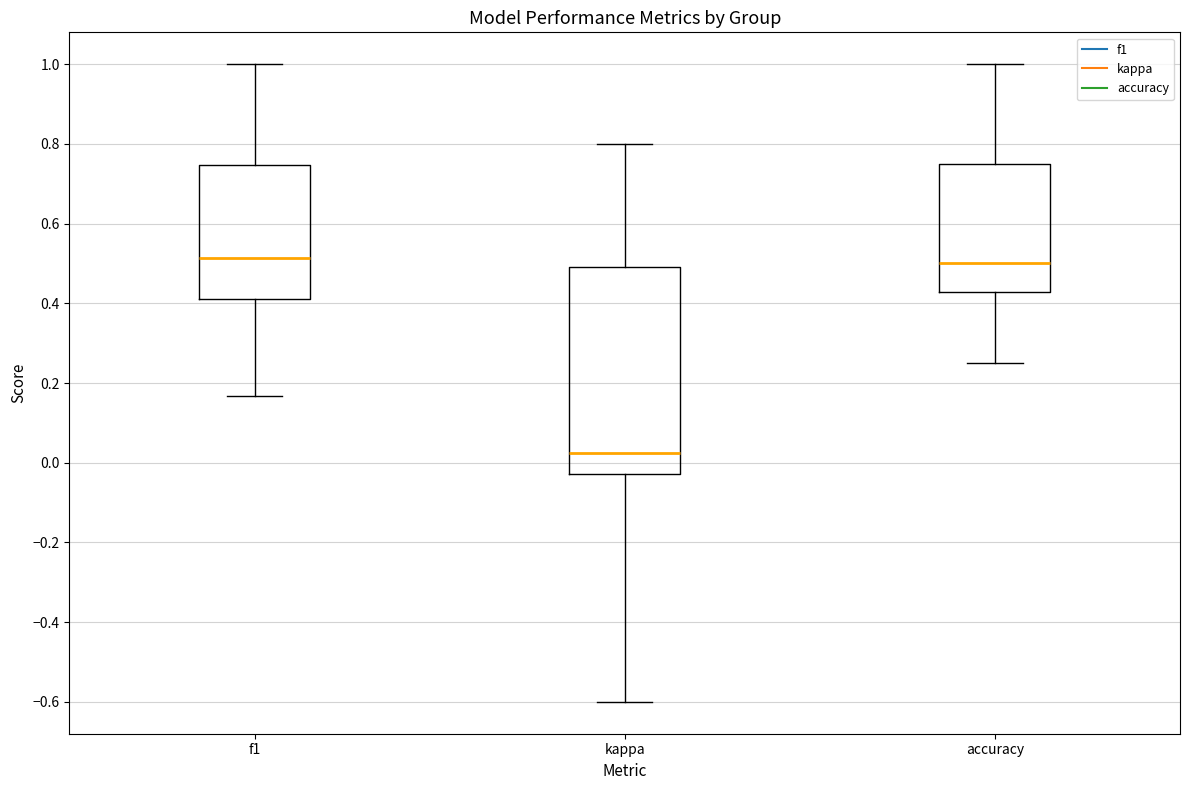

Reading left to right, transcribe this box plot: for each box, give where its median line is, the range the box spans, and where its two whiskers end, as read against the y-axis. The values are not printed on the chart, so give them approximately, as read against the axis.

f1: median 0.52, box 0.42 to 0.74, whiskers 0.16 to 1.00
kappa: median 0.02, box -0.02 to 0.50, whiskers -0.60 to 0.80
accuracy: median 0.50, box 0.42 to 0.76, whiskers 0.26 to 1.00